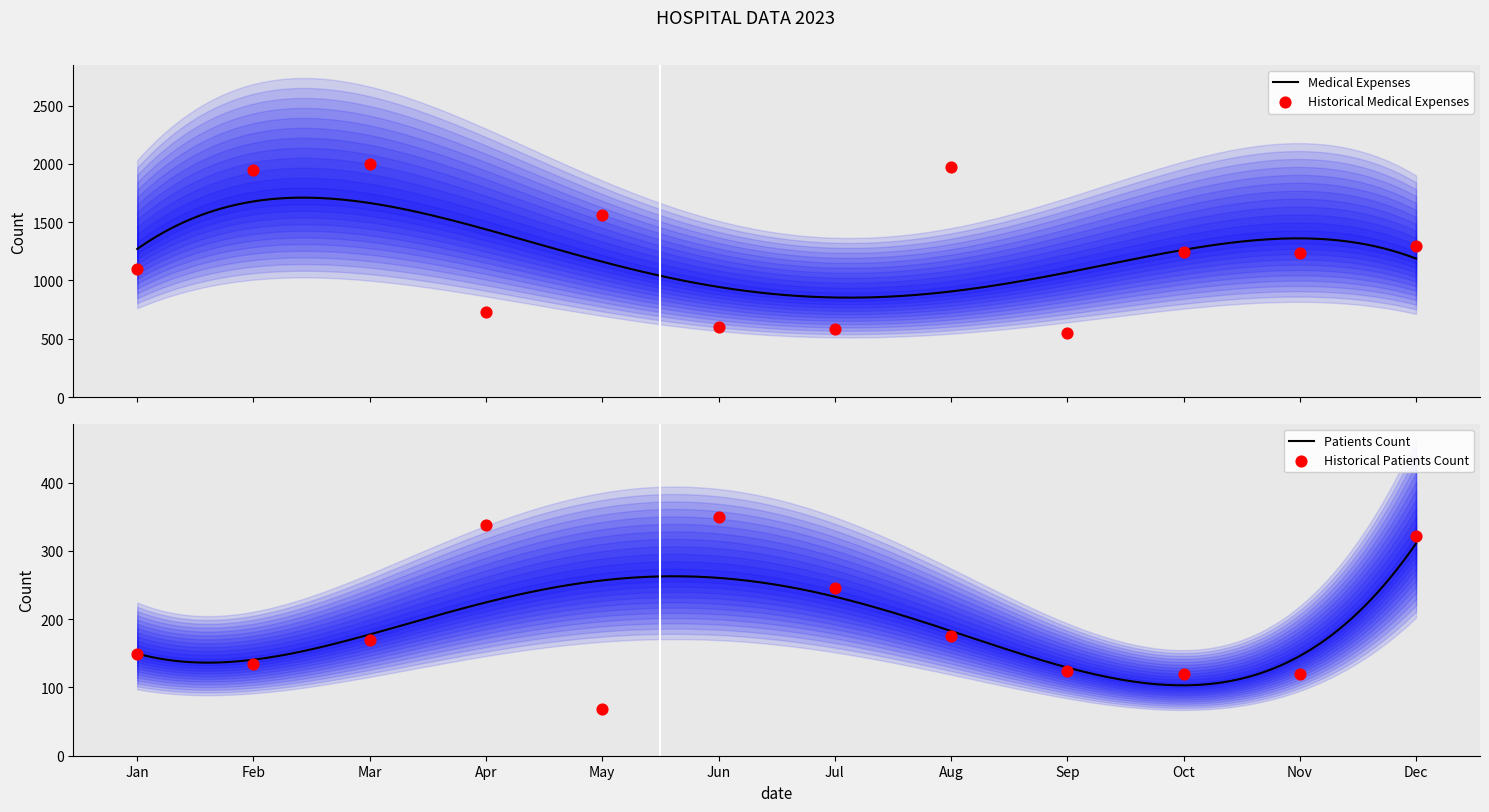

What is the maximum value for Medical Expenses?

1710.8